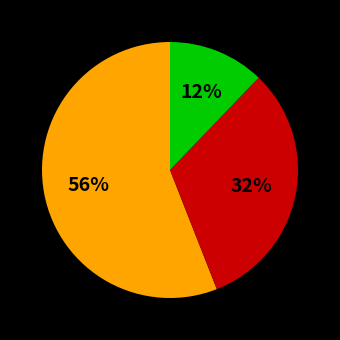

How many slices are in this pie chart?

3